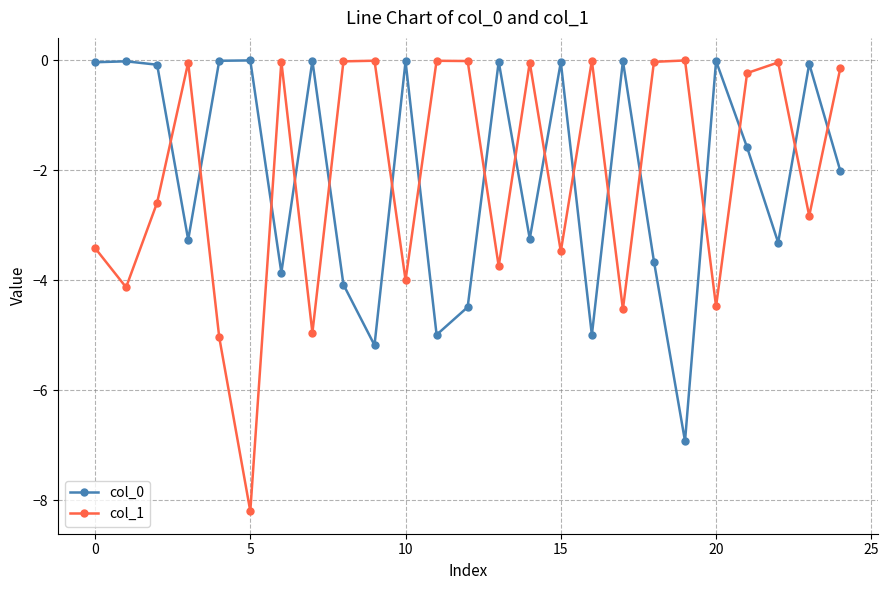

What is the value of the col_0 point at the 15th from the left?

-3.2